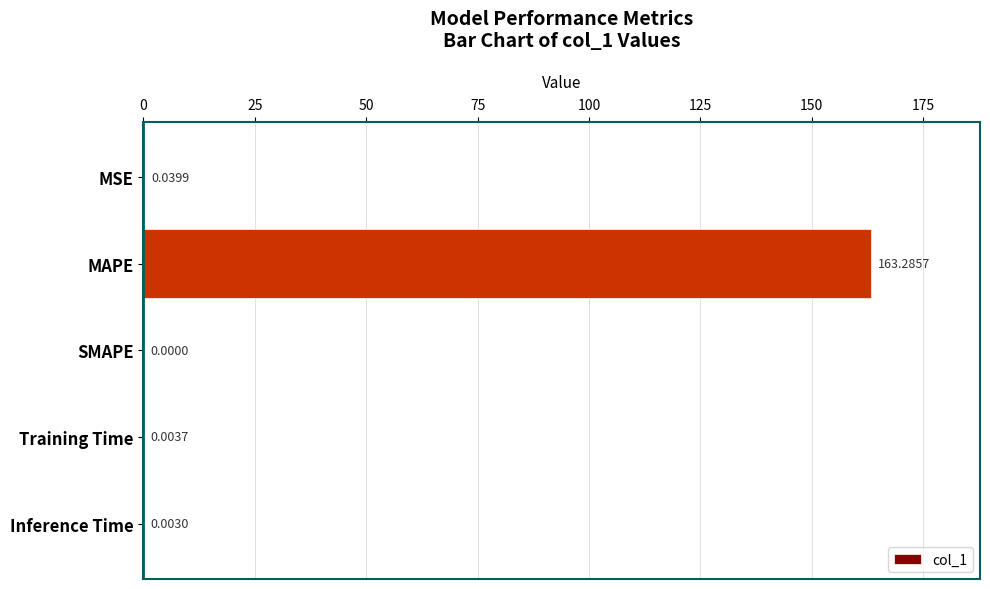

Which label corresponds to the largest value in the chart?

MAPE